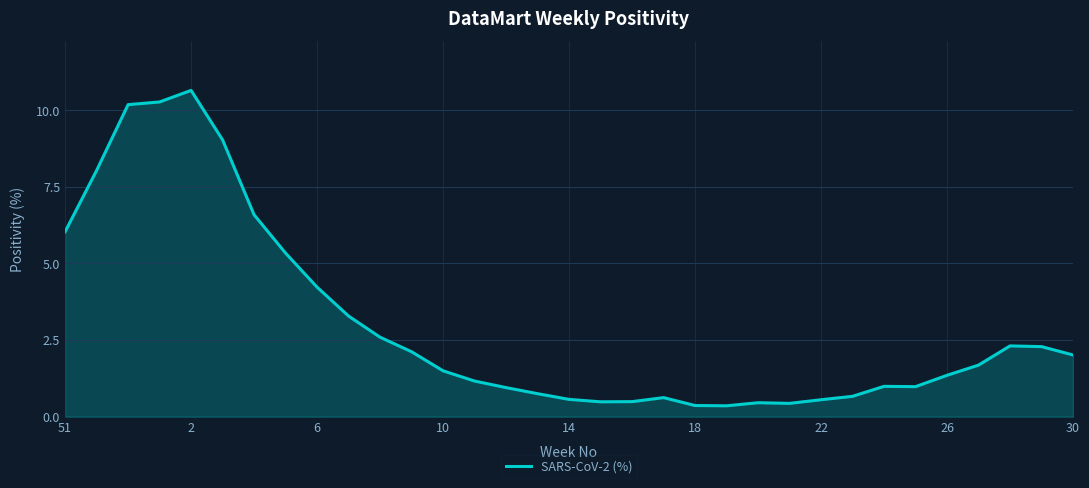

What is the sum of all values?

99.3